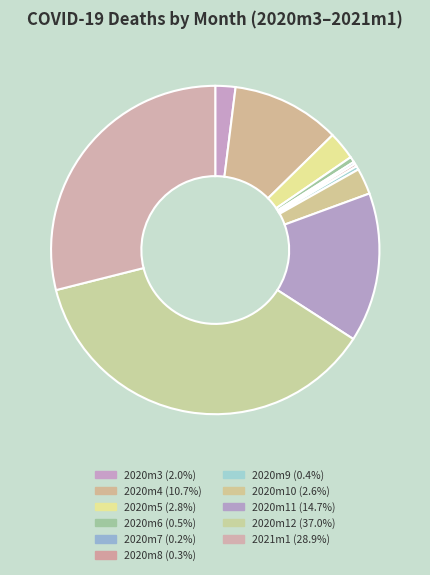

Which has a higher value, 2020m12 or 2020m8?

2020m12